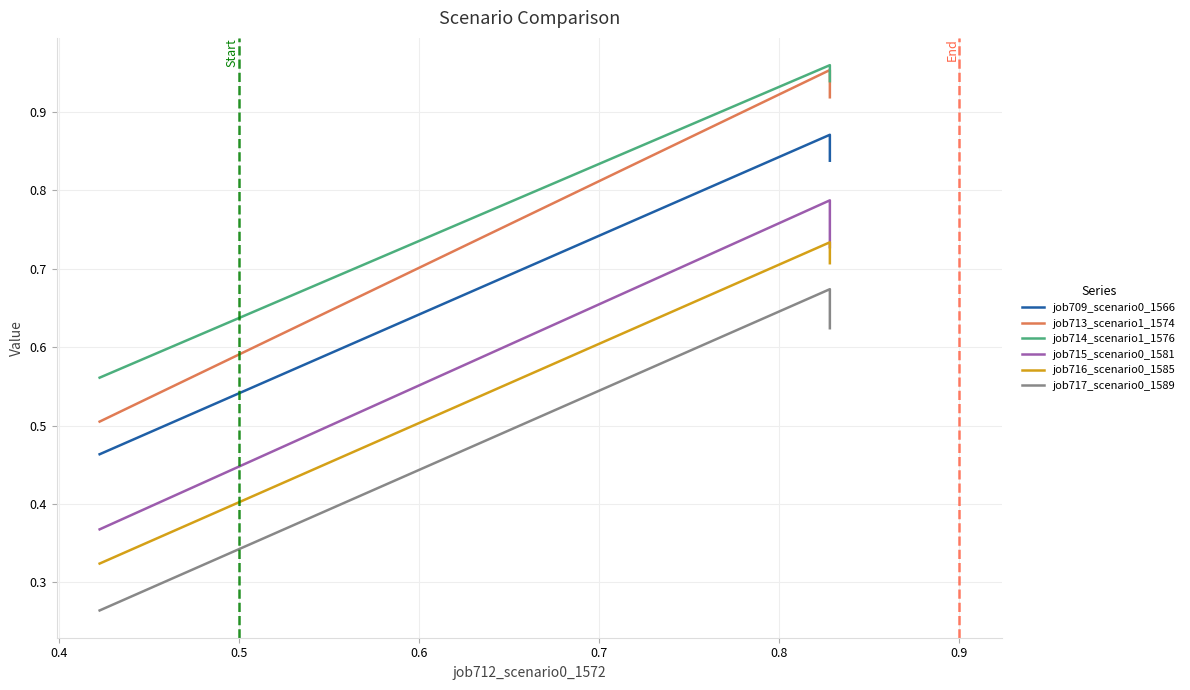

List the series in order of their peak value, highest first.

job714_scenario1_1576, job713_scenario1_1574, job709_scenario0_1566, job715_scenario0_1581, job716_scenario0_1585, job717_scenario0_1589